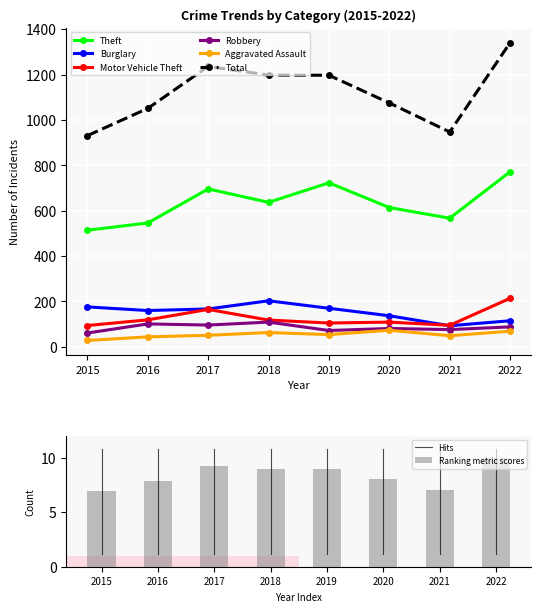

The value of Theft at 2019 is 723. True or false?

True